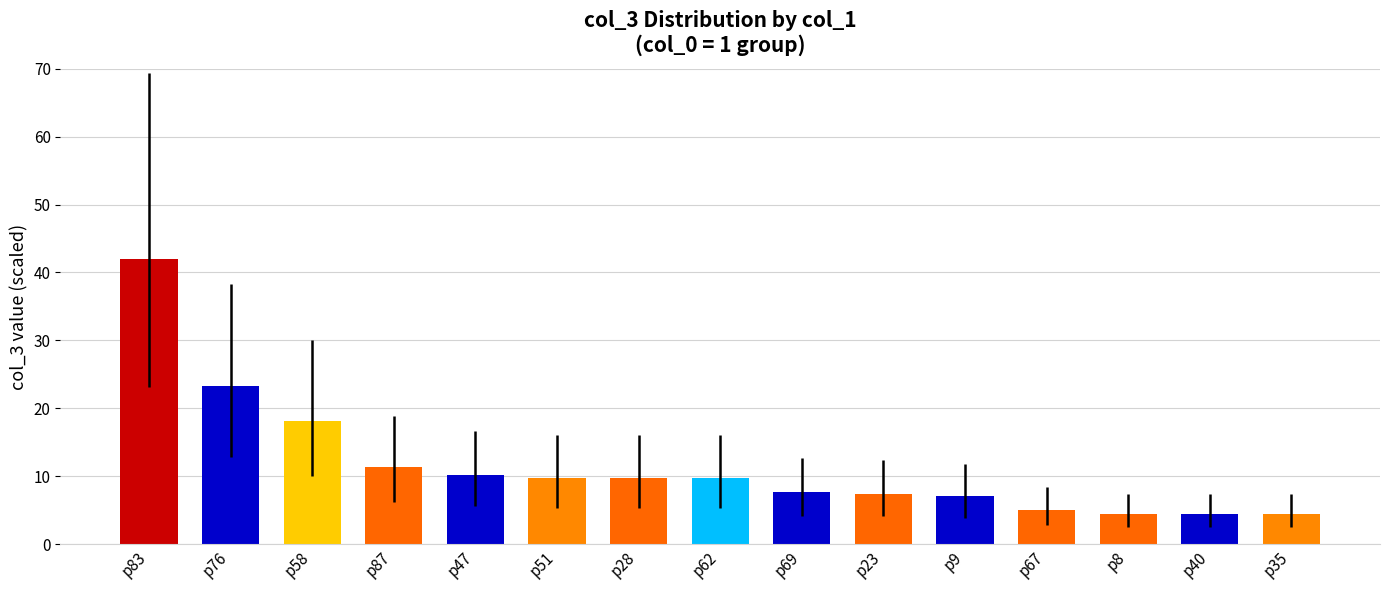

What is the average value?

11.7